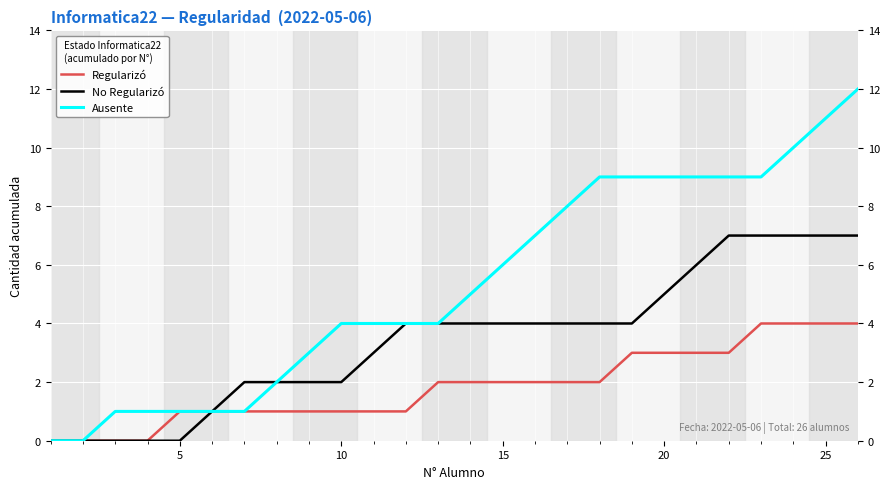

Reading right to left, list all the values displayed in this chart.

Regularizó: 4	4	4	4	3	3	3	3	2	2	2	2	2	2	1	1	1	1	1	1	1	1	0	0	0	0
No Regularizó: 7	7	7	7	7	6	5	4	4	4	4	4	4	4	4	3	2	2	2	2	1	0	0	0	0	0
Ausente: 12	11	10	9	9	9	9	9	9	8	7	6	5	4	4	4	4	3	2	1	1	1	1	1	0	0